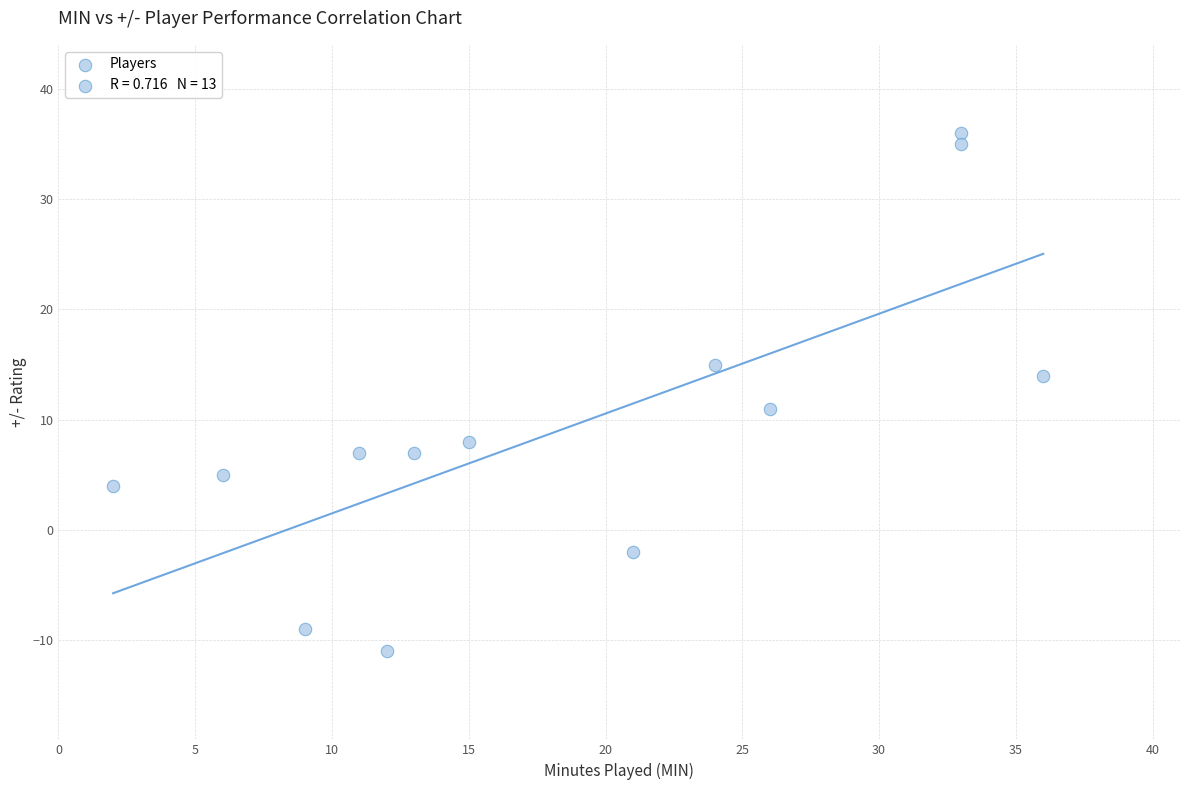

What is the range of Y values (max minus min)?

47